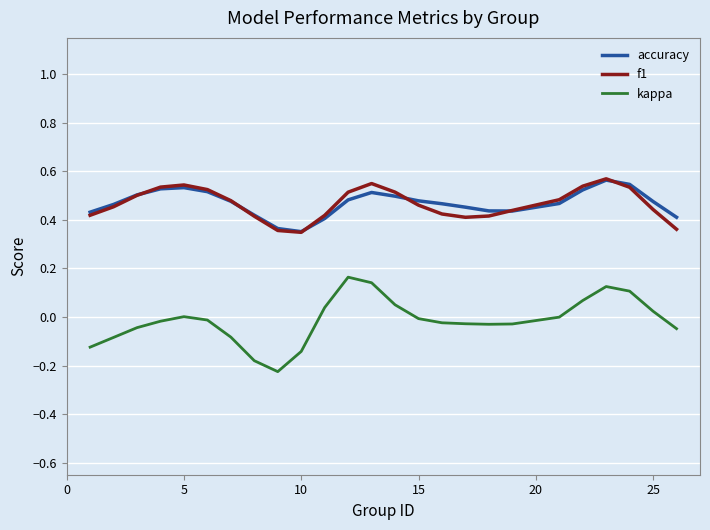

True or false: accuracy and kappa cross at least once.

False